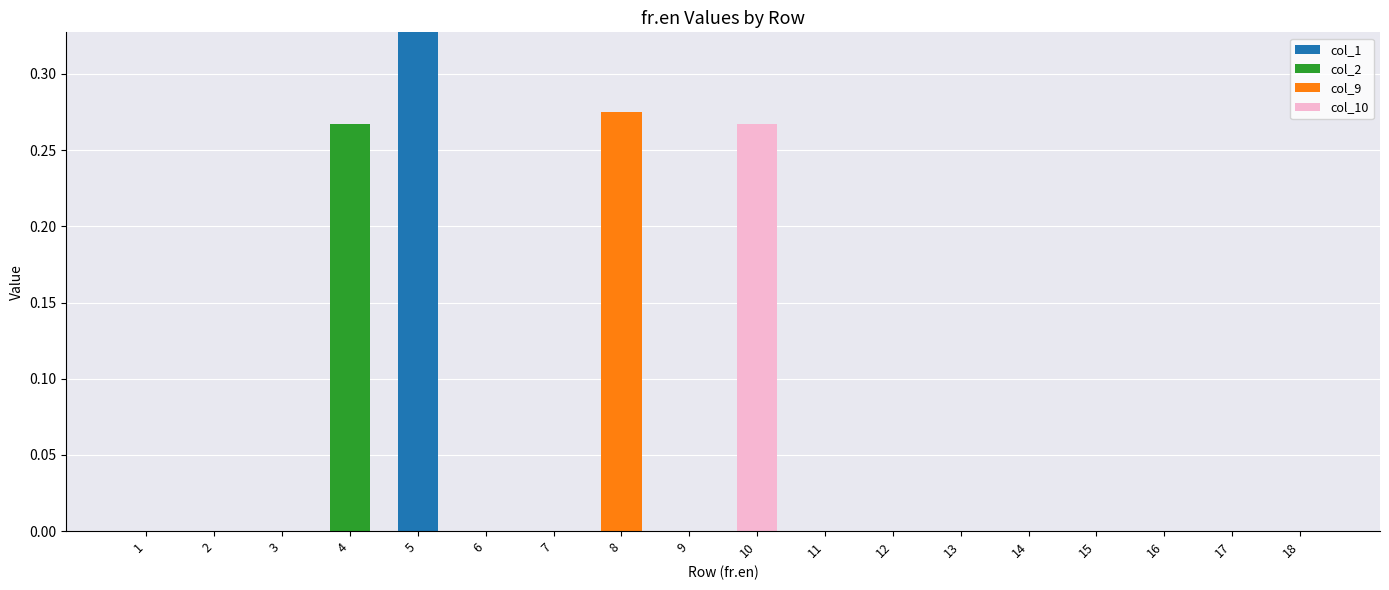

The col_1 series shows 0.0 at 2. True or false?

True